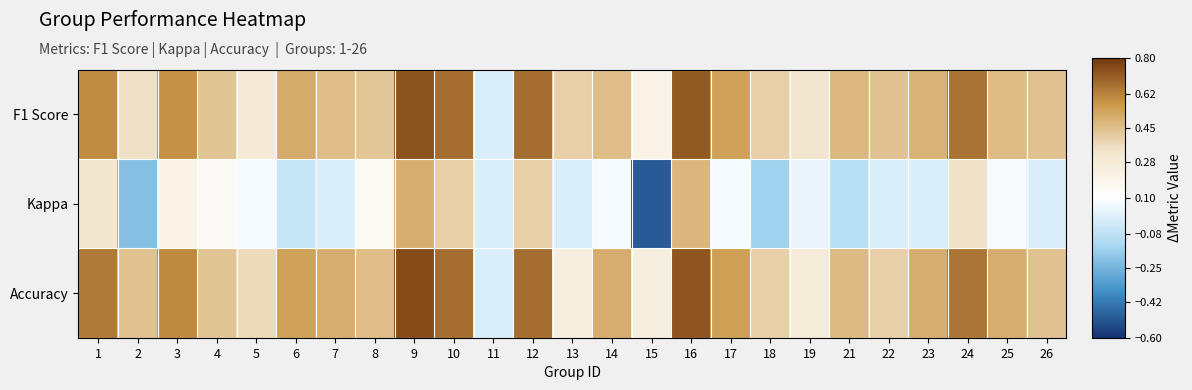

At 8, list the series in order from smallest to largest.

Kappa, F1 Score, Accuracy